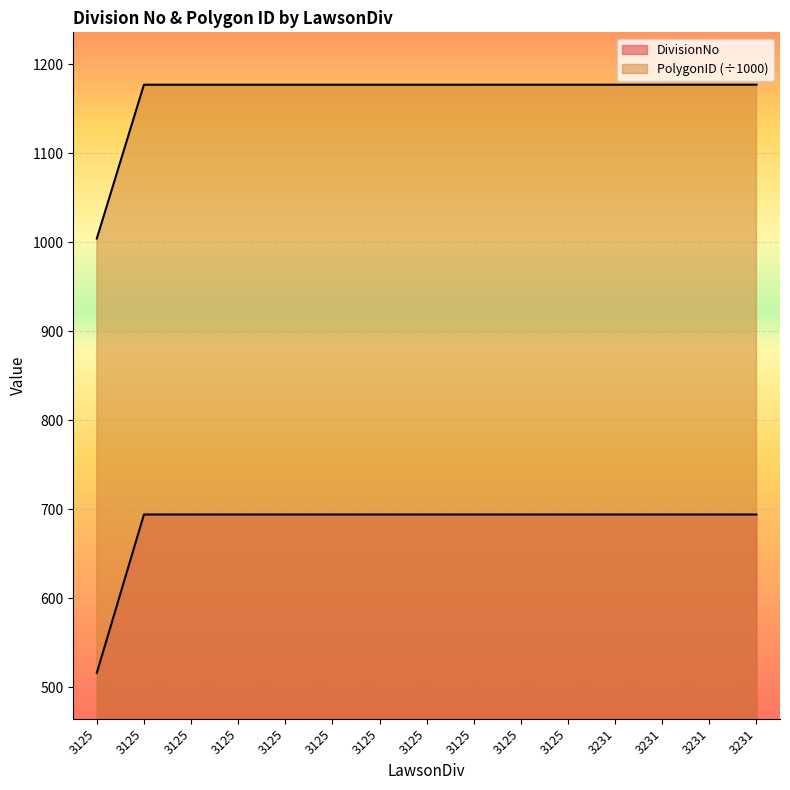

In PolygonID, how many points are lower than both neighbors (excluding endpoints)?

1